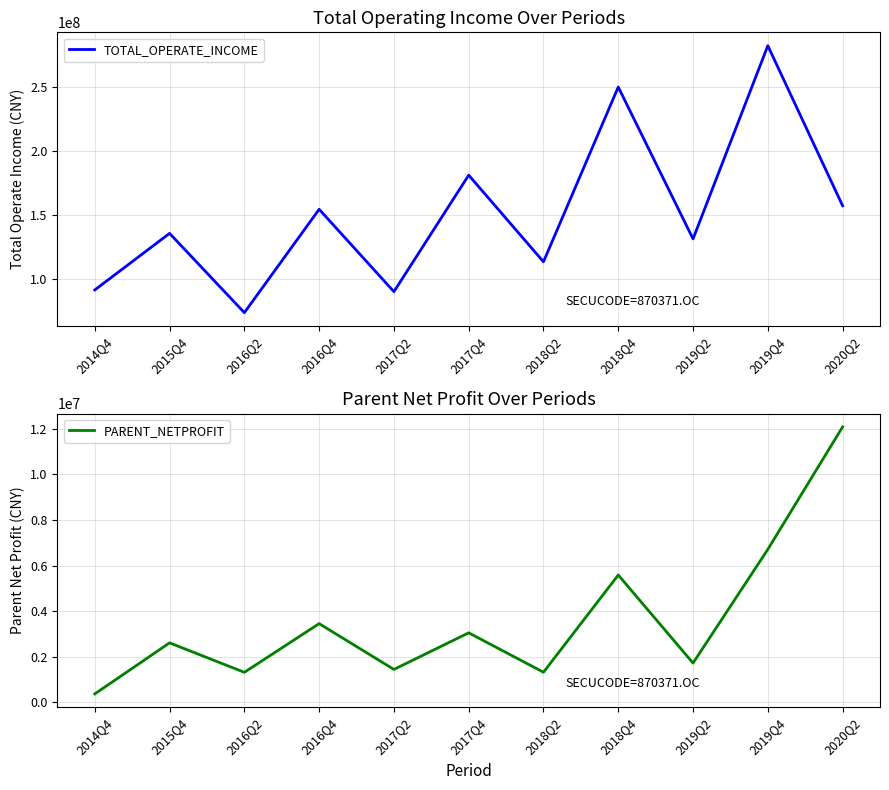

Is it true that TOTAL_OPERATE_INCOME equals 95018274.0 at 2016Q4?

False